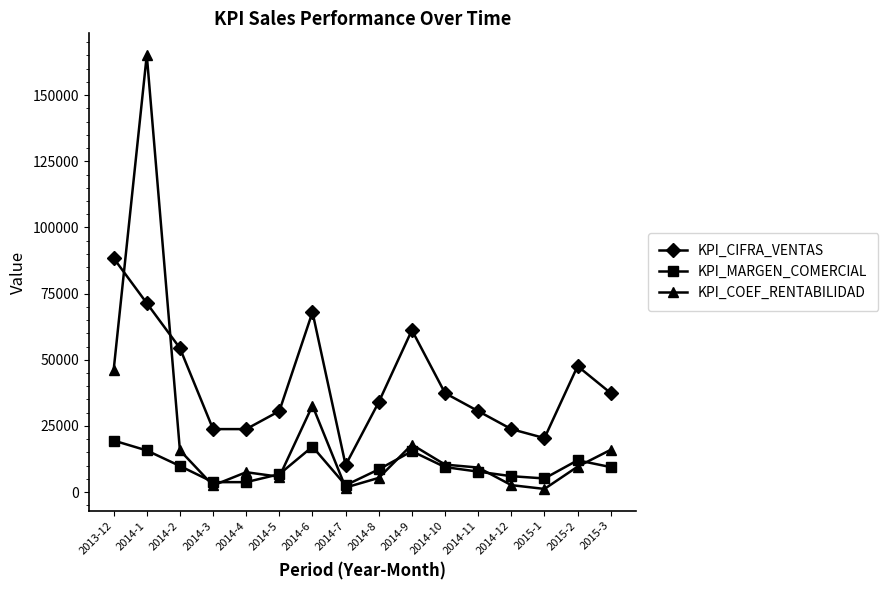

List the series in order of their overall mean, lowest first.

KPI_MARGEN_COMERCIAL, KPI_COEF_RENTABILIDAD, KPI_CIFRA_VENTAS